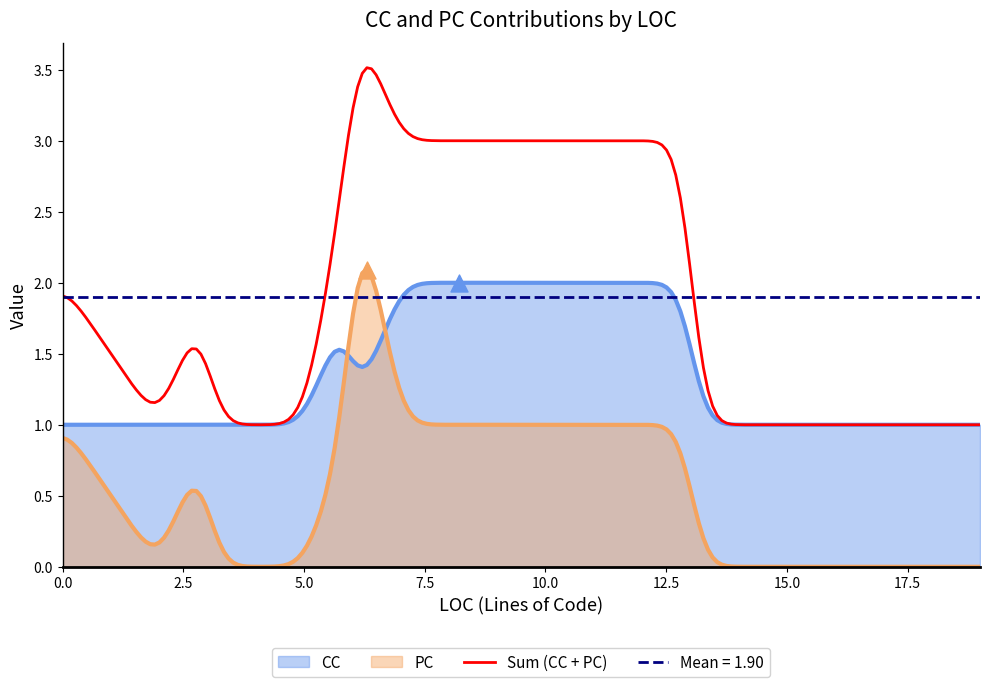

Is the value of CC at 3 greater than the value of PC at 6?

No